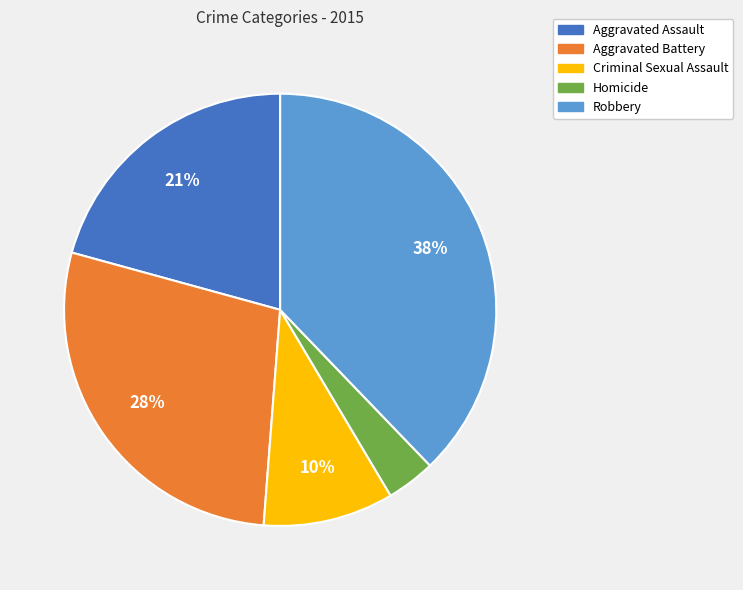

Is it true that Criminal Sexual Assault is 4% of the pie?

False